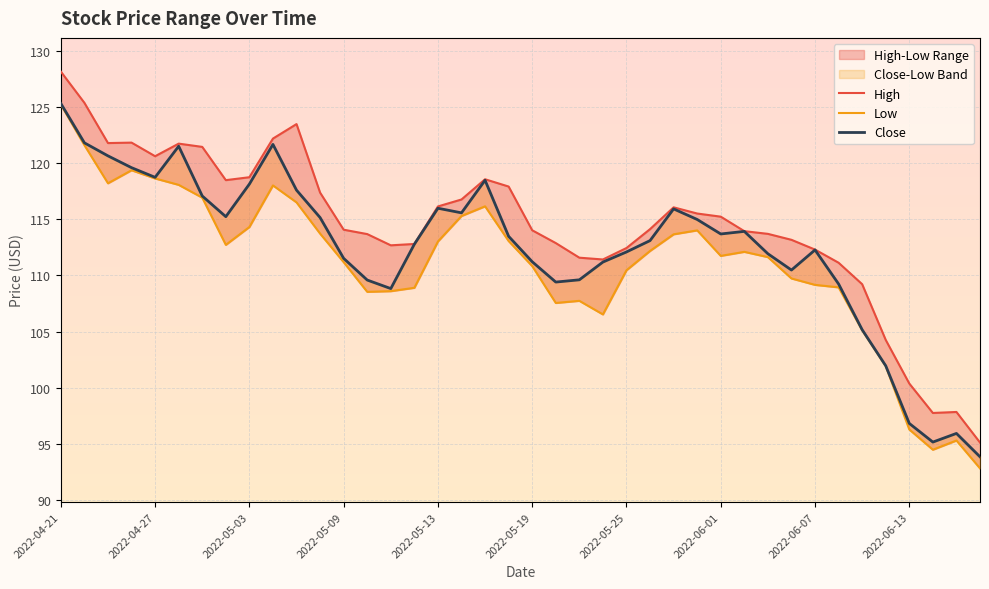

What is the greatest value displayed?

128.1